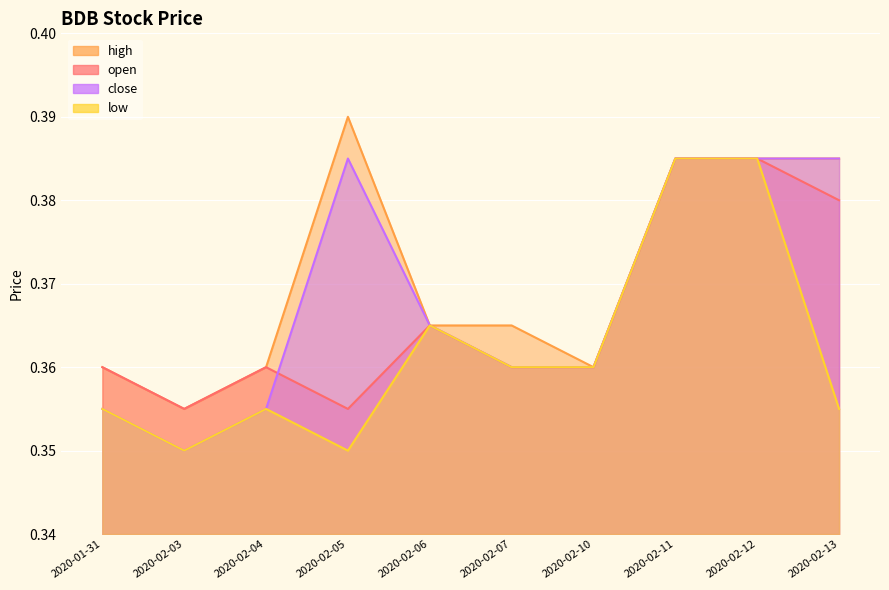

What is the smallest value displayed?

0.3